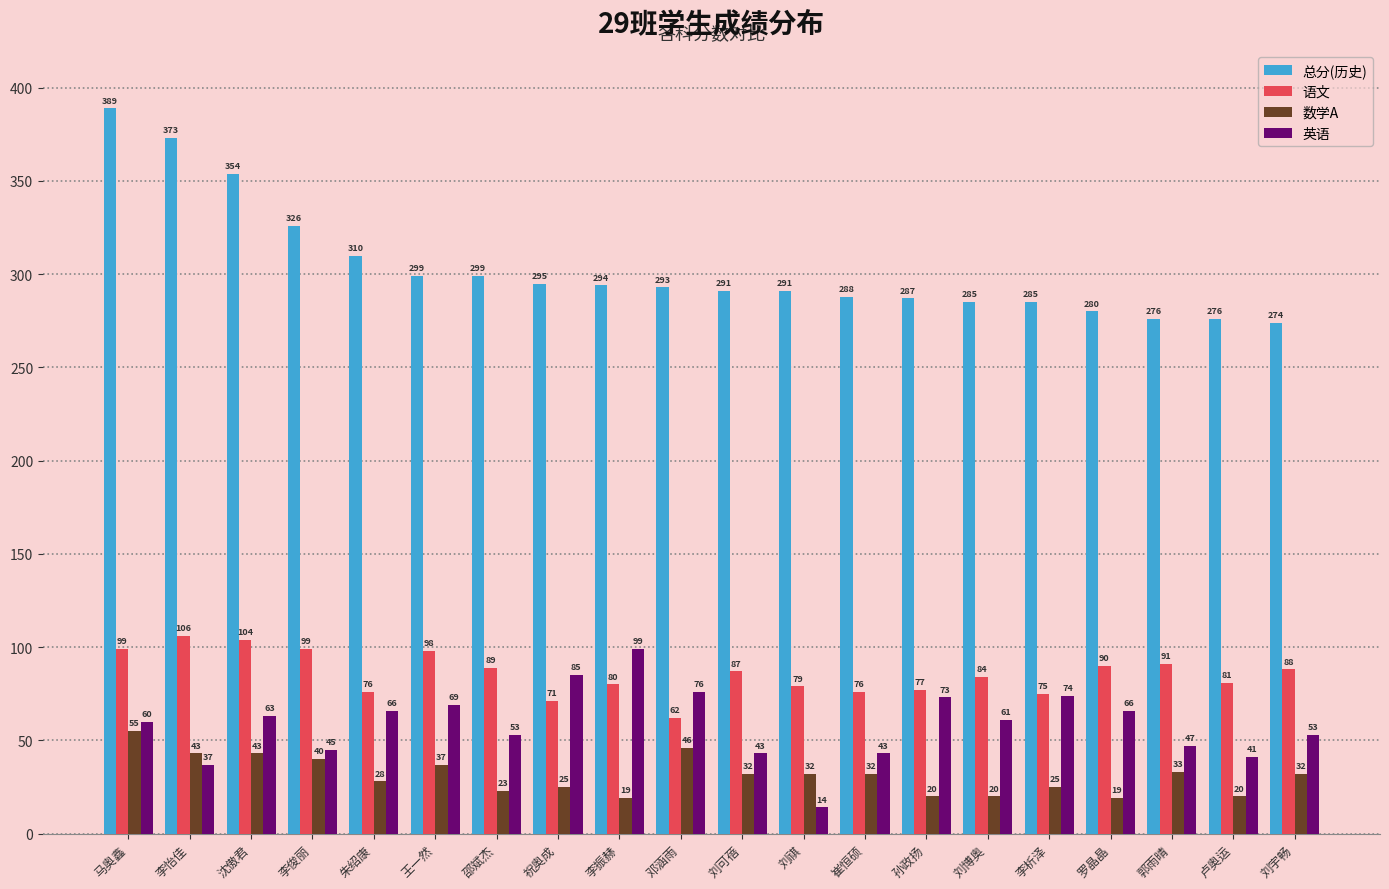

What are all the series names shown in the legend?

总分(历史), 语文, 数学A, 英语